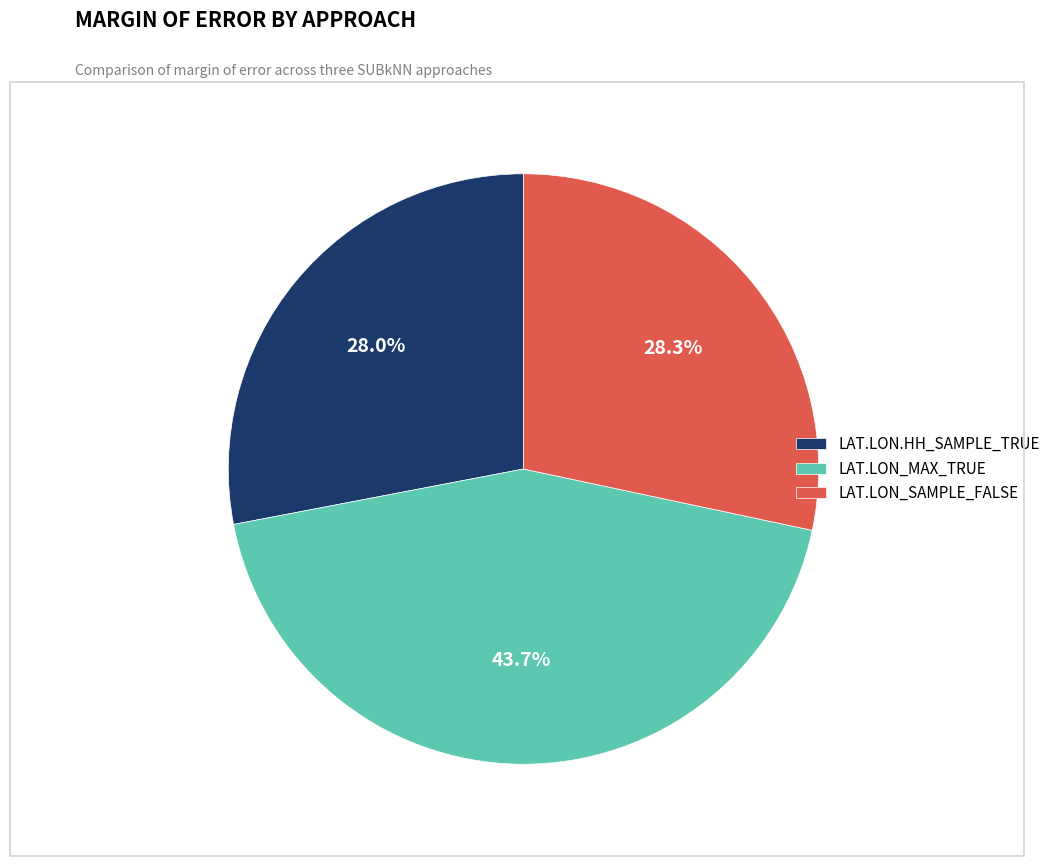

What is the largest slice in the pie chart?

LAT.LON_MAX_TRUE